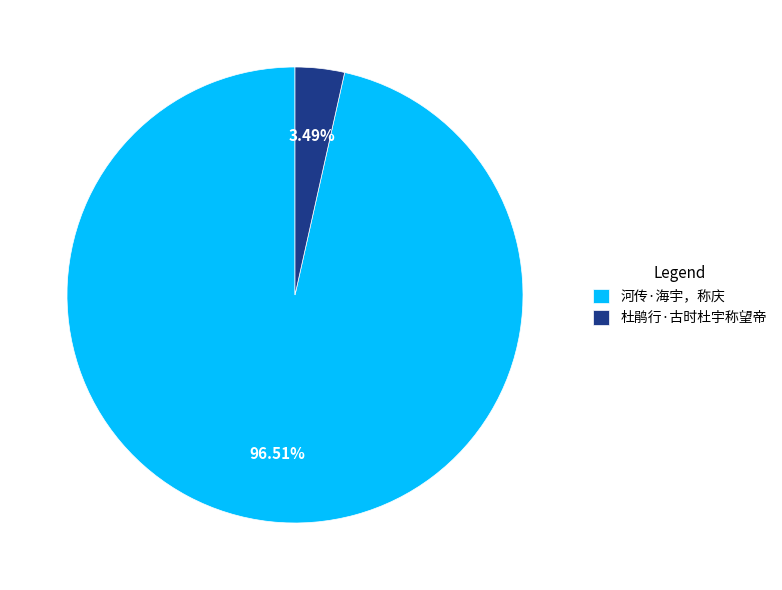

Which category accounts for the majority?

河传·海宇，称庆